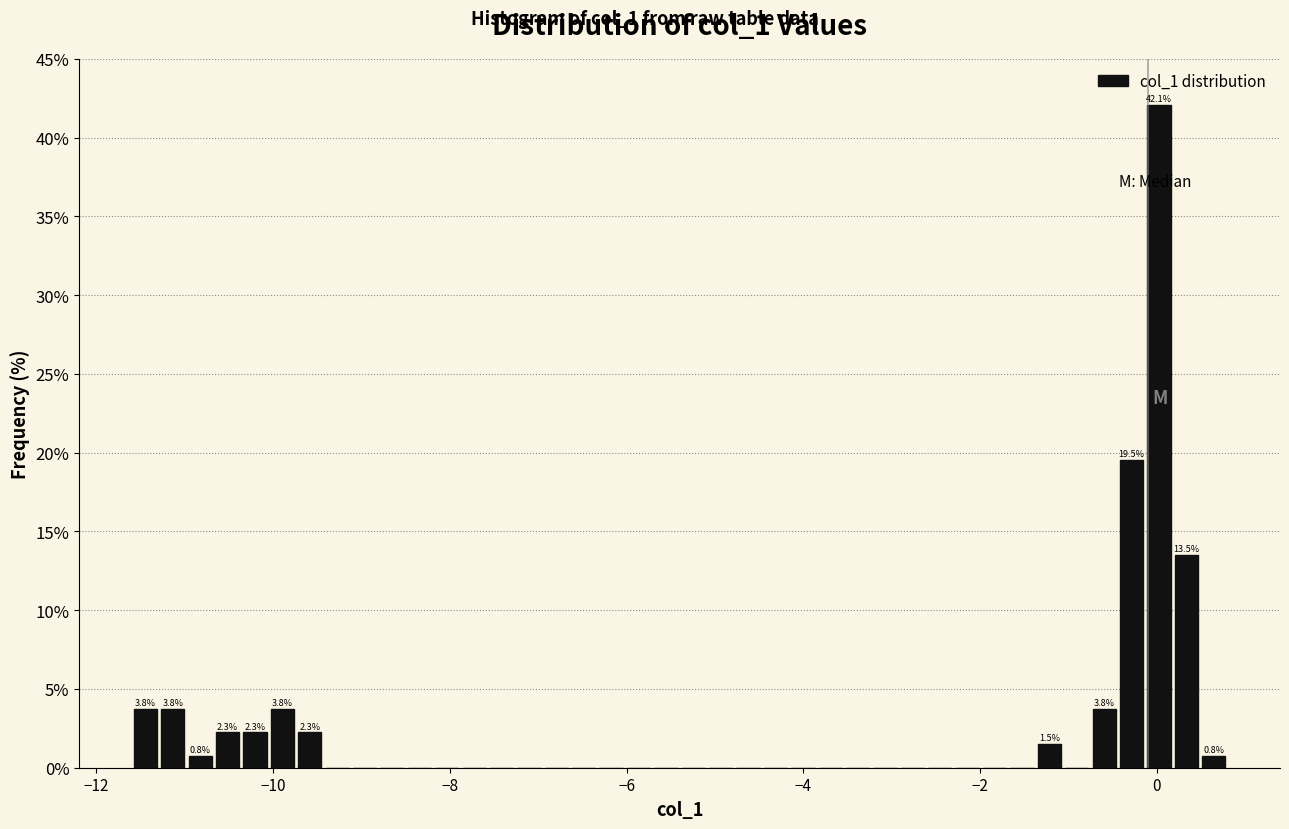

Around what value on the x-axis is the tallest bar? Give the approximate position of its centre, as read against the axis.

0.0